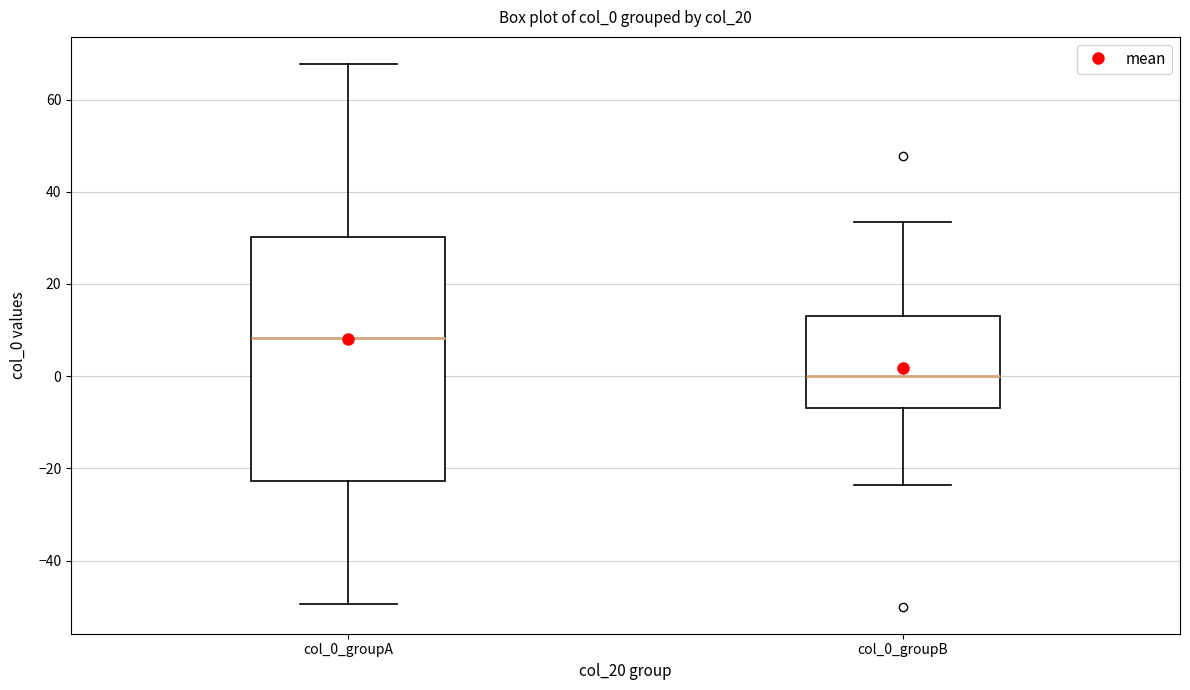

Reading left to right, transcribe this box plot: for each box, give where its median line is, the range the box spans, and where its two whiskers end, as read against the y-axis. The values are not printed on the chart, so give them approximately, as read against the axis.

col_0_groupA: median 8, box -22 to 30, whiskers -50 to 68
col_0_groupB: median 0, box -6 to 12, whiskers -24 to 34